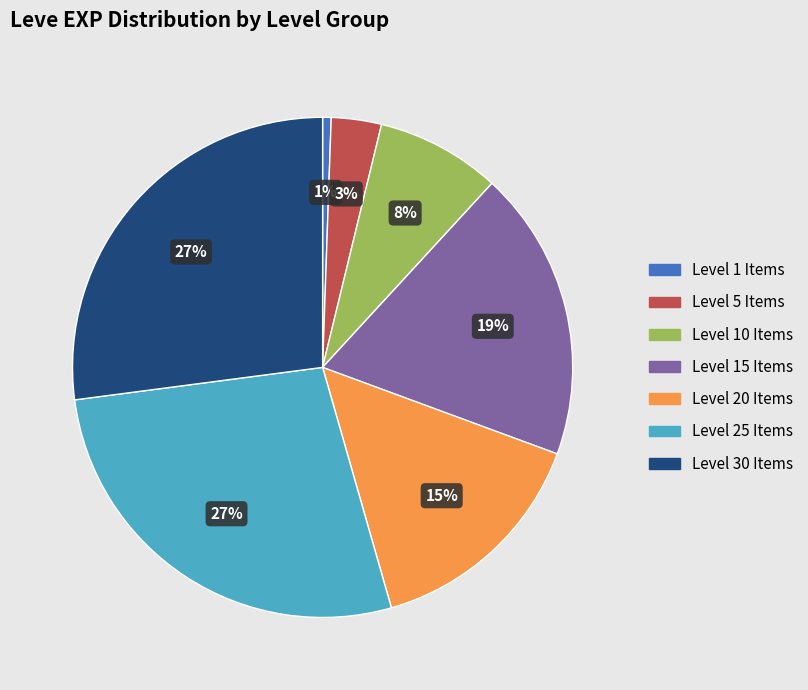

Is there a majority slice in this chart?

No